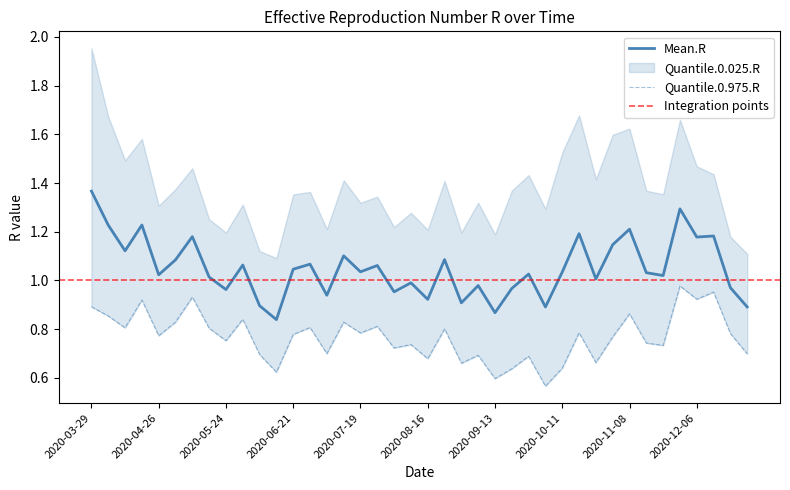

At which label does Quantile.0.025.R reach its peak?

2020-11-29